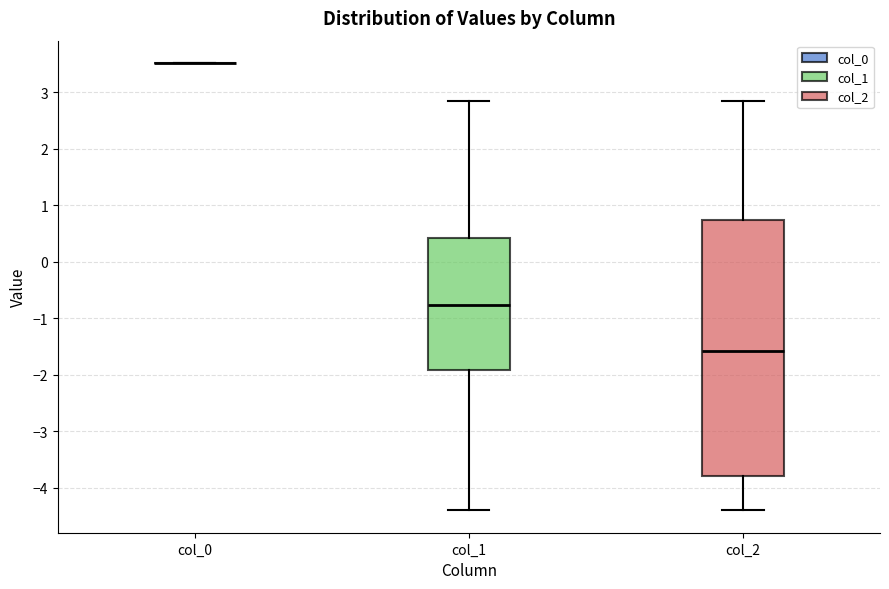

Reading left to right, transcribe this box plot: for each box, give where its median line is, the range the box spans, and where its two whiskers end, as read against the y-axis. The values are not printed on the chart, so give them approximately, as read against the axis.

col_0: box collapsed to a line at 3.5, whiskers 3.5 to 3.5
col_1: median -0.8, box -1.9 to 0.4, whiskers -4.4 to 2.8
col_2: median -1.6, box -3.8 to 0.7, whiskers -4.4 to 2.8